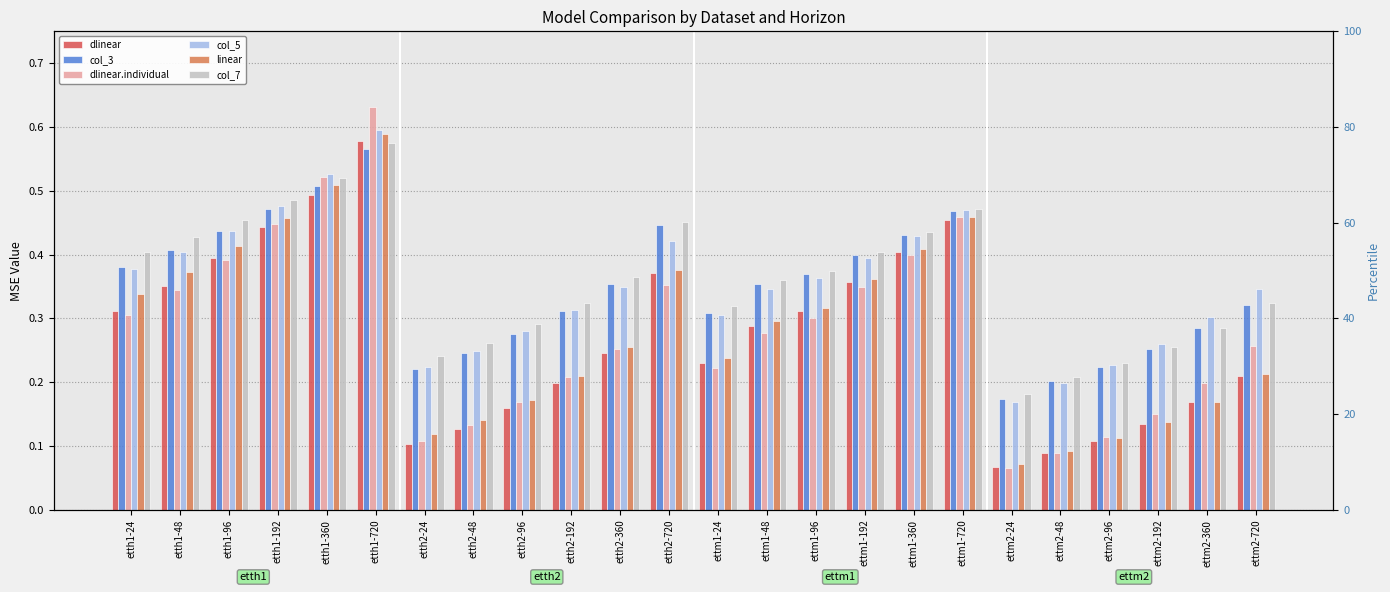

What is the label of the 17th bar from the right?

etth2-48